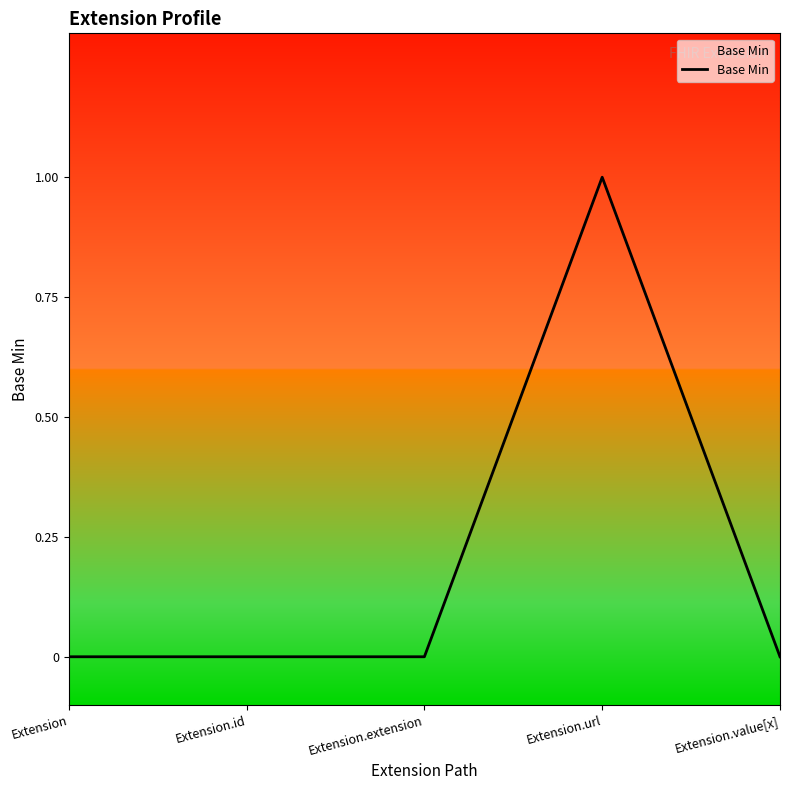

How many values are between 0 and 1?

5